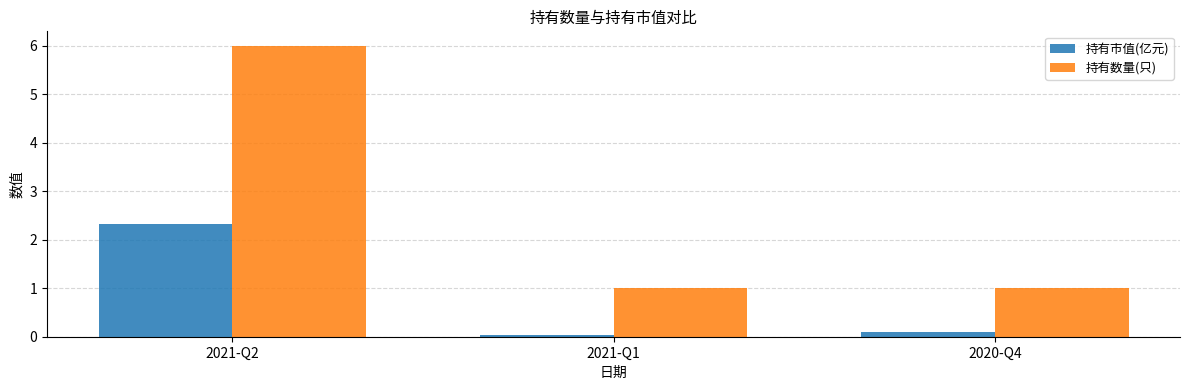

Which series has the largest range (max minus min)?

持有数量(只)